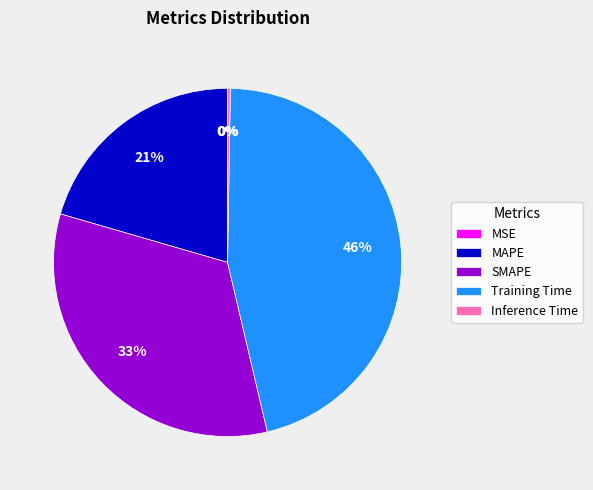

Is there a majority slice in this chart?

No